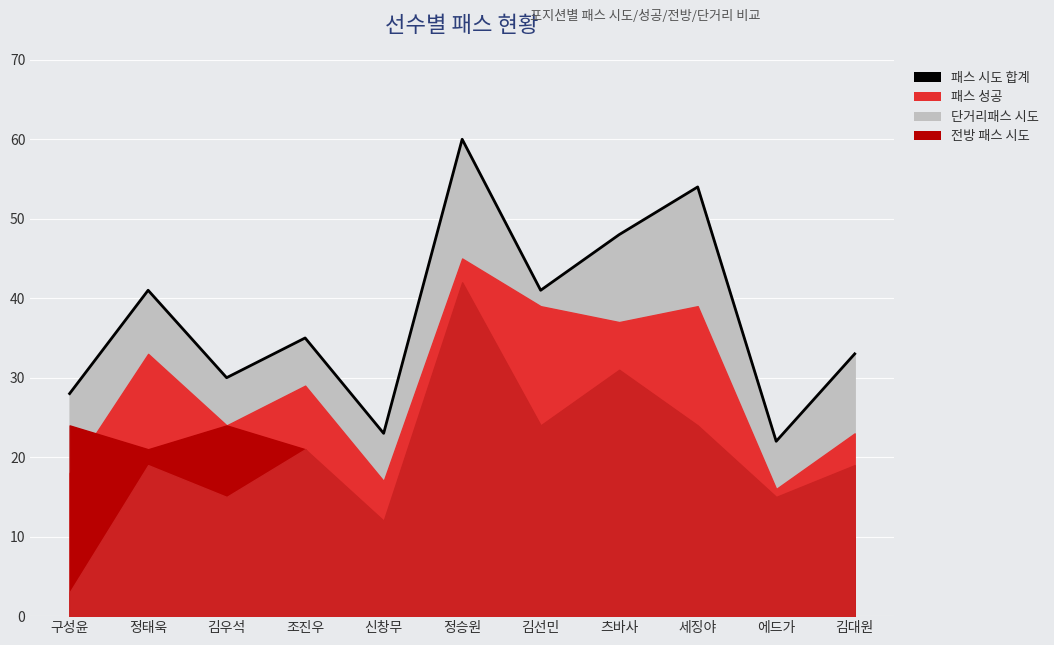

Read the value at 에드가.

22